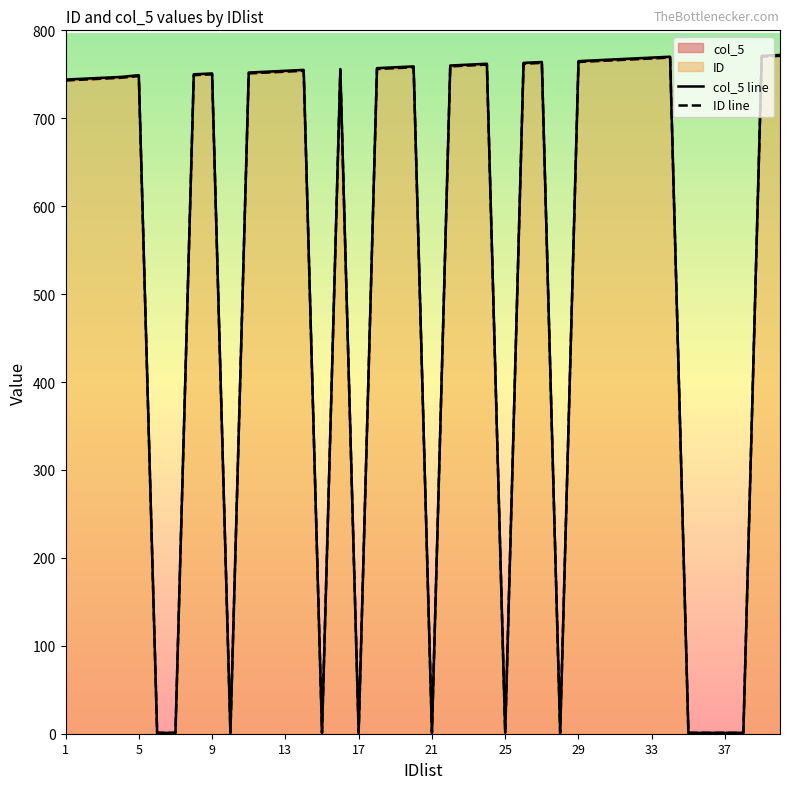

Reading left to right, extract all data points from this chart.

col_5 line: 744	745	746	747	749	1	1	750	751	1	752	753	754	755	1	756	1	757	758	759	1	760	761	762	1	763	764	1	765	766	767	768	769	770	1	1	1	1	771	772
ID line: 743	744	745	746	748	1	1	749	750	1	751	752	753	754	1	755	1	756	757	758	1	759	760	761	1	762	763	1	764	765	766	767	768	769	1	1	1	1	770	771